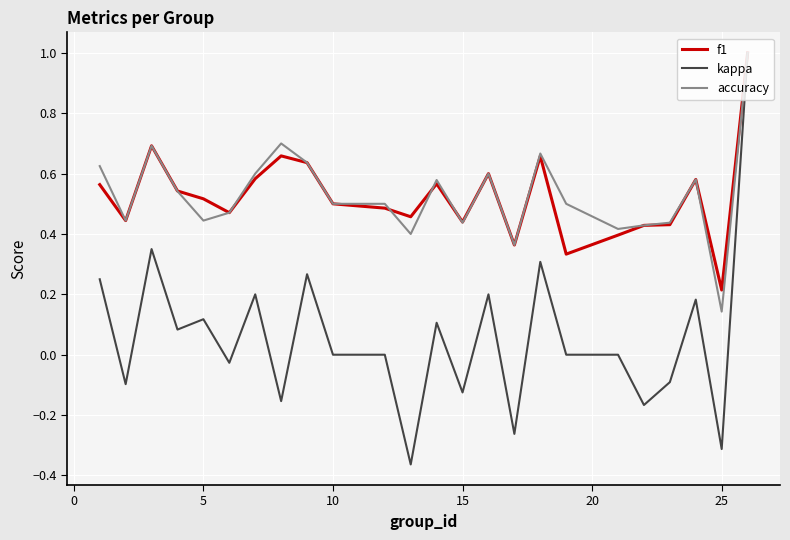

What is the greatest value displayed?

1.0